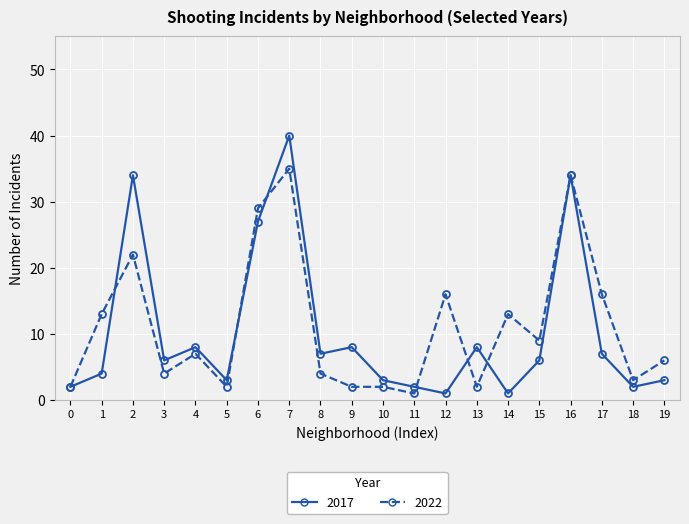

Which series has the largest range (max minus min)?

2017